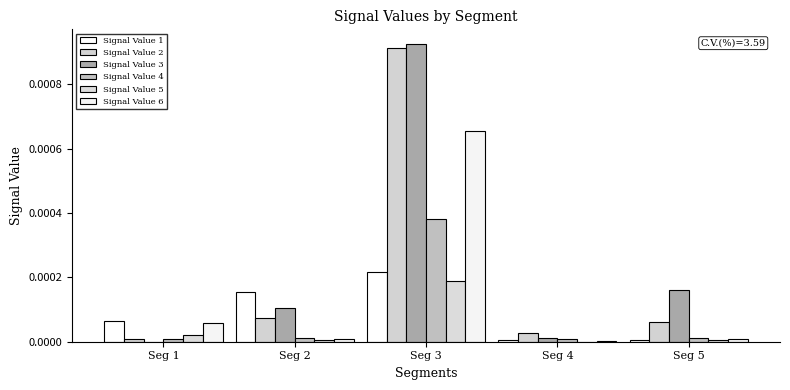

How many categories are shown in the chart?

5